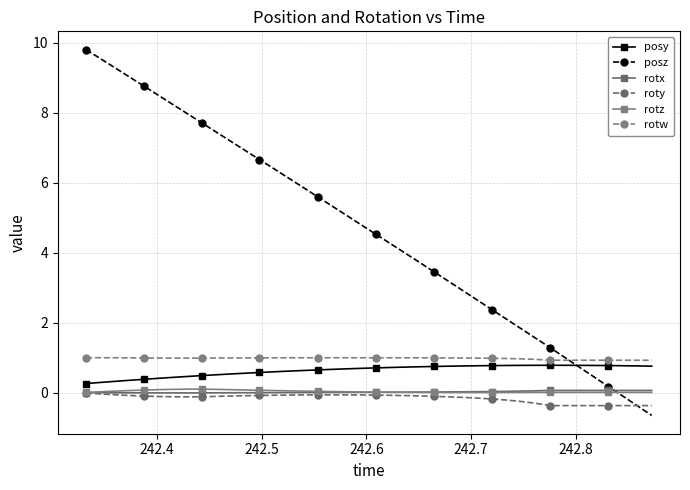

True or false: rotw and posy cross at least once.

False